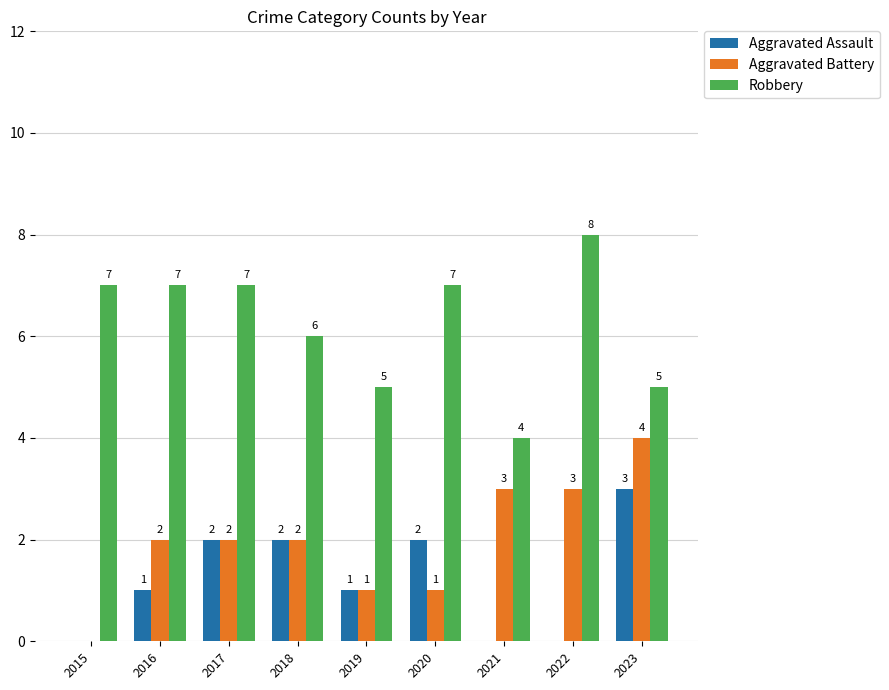

How many Aggravated Battery values are between 1 and 3?

7